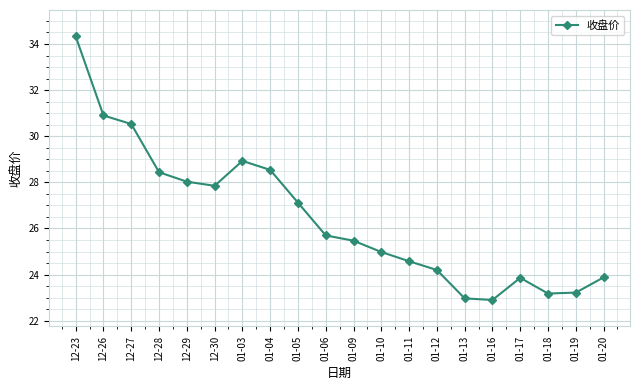

What is the value of the 3rd point from the left?

30.5